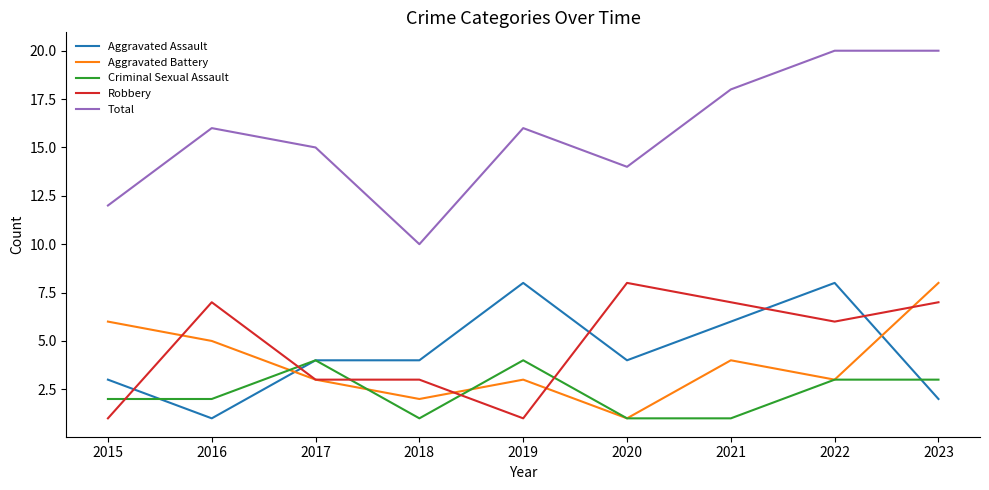

Which series has the largest total across all categories?

Total